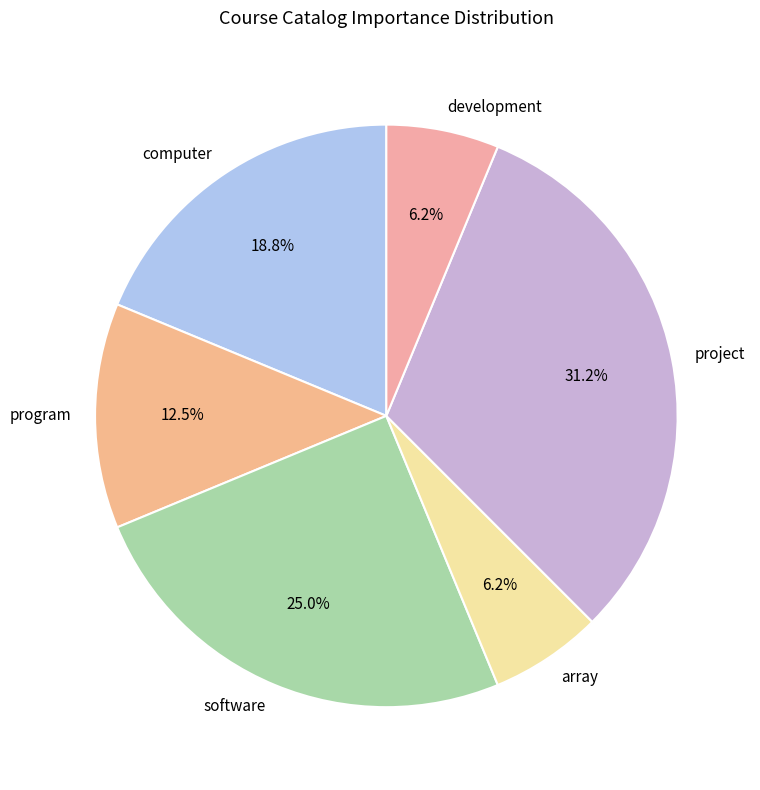

Does computer represent more than half of the total?

No